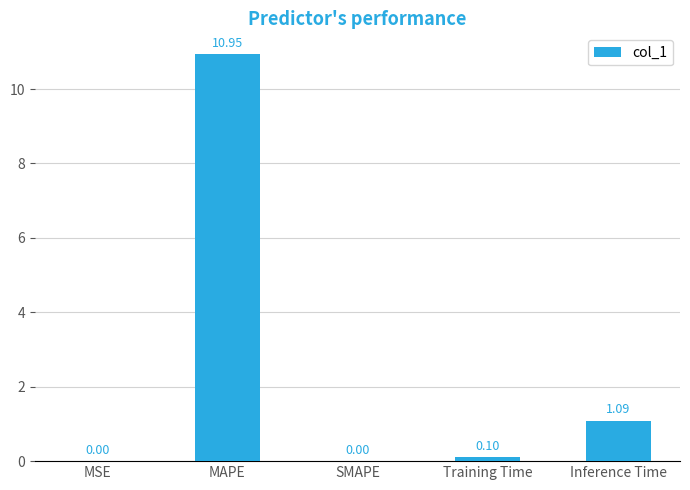

The chart shows a value of 0.0 at MSE. True or false?

True